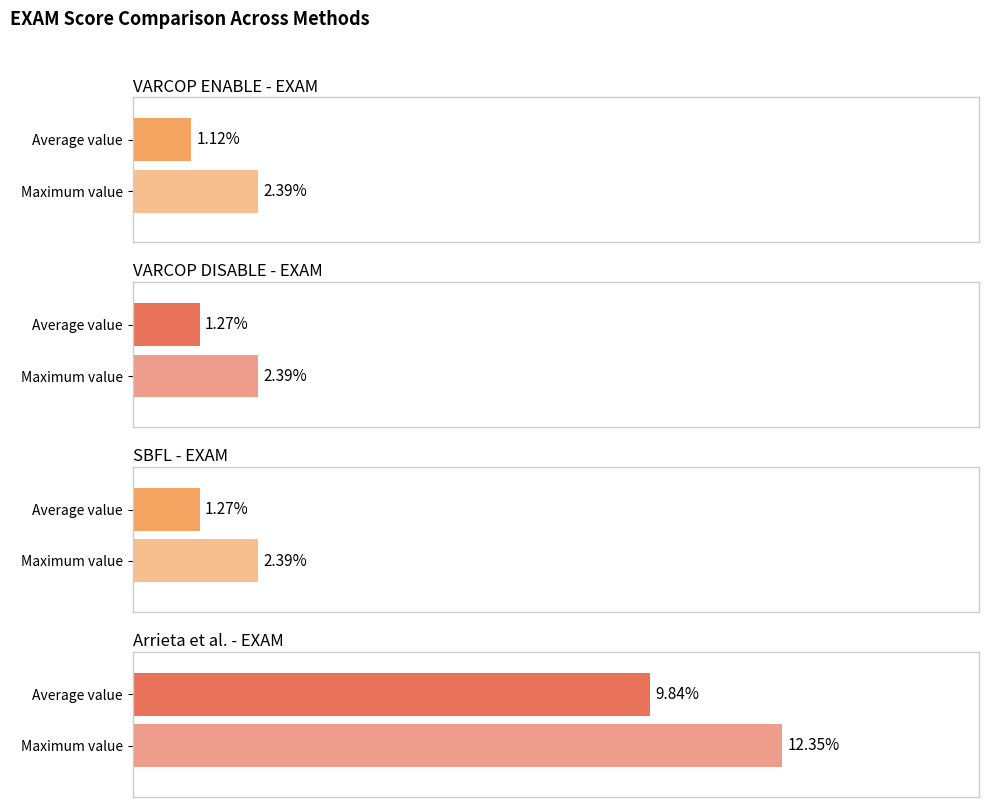

What are all the series names shown in the legend?

VARCOP_ENABLE_BUGGY_PC_DETECTION:EXAM, VARCOP_DISABLE_BUGGY_PC_DETECTION:EXAM, SBFL:EXAM, Arrieta et al.:EXAM